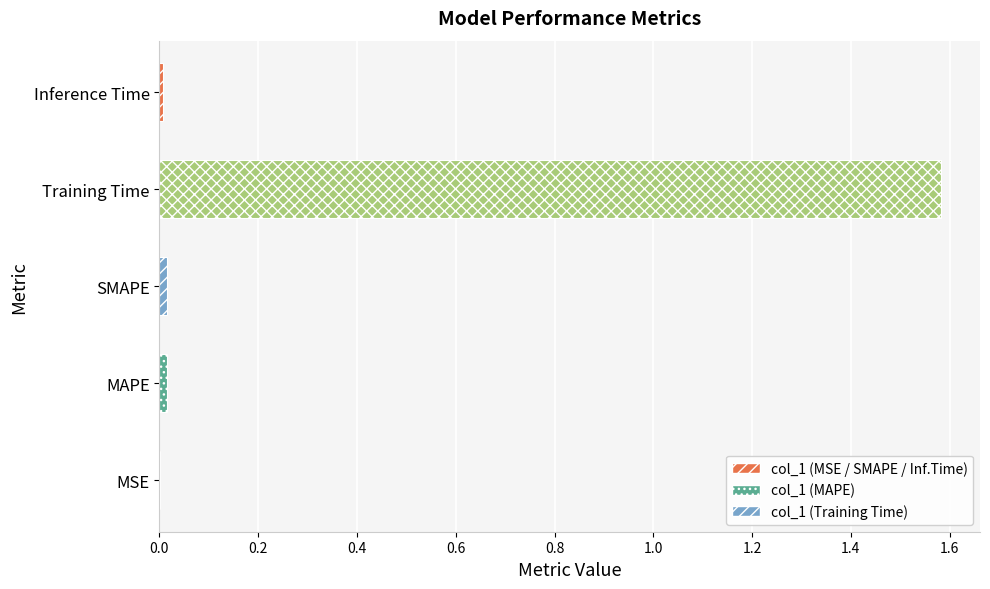

What is the average value?

0.3